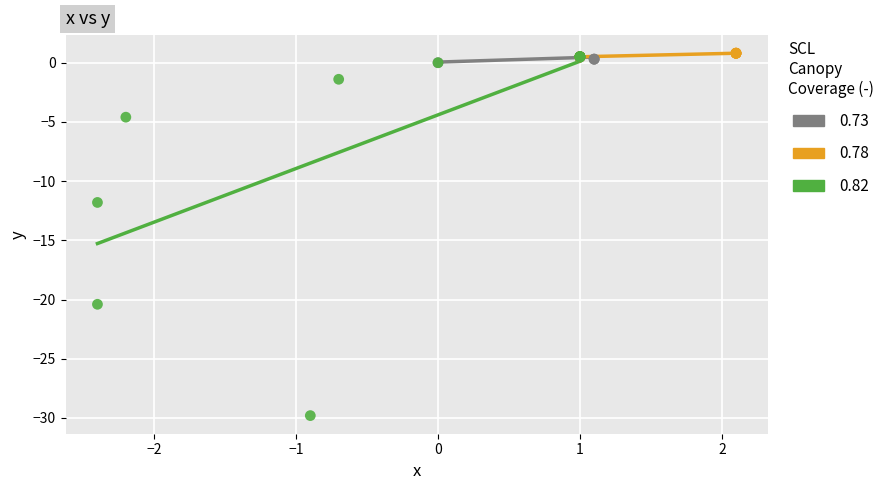

Which series has the largest Y range (max minus min)?

0.82